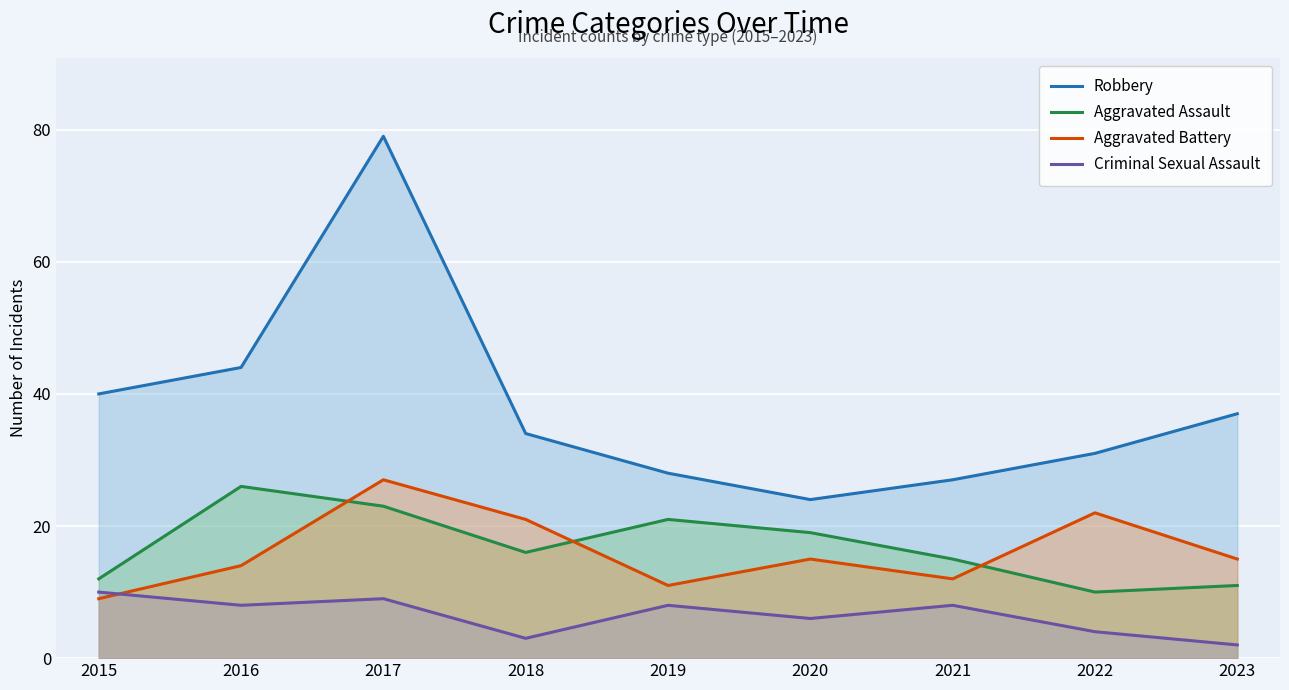

What is the greatest value displayed?

79